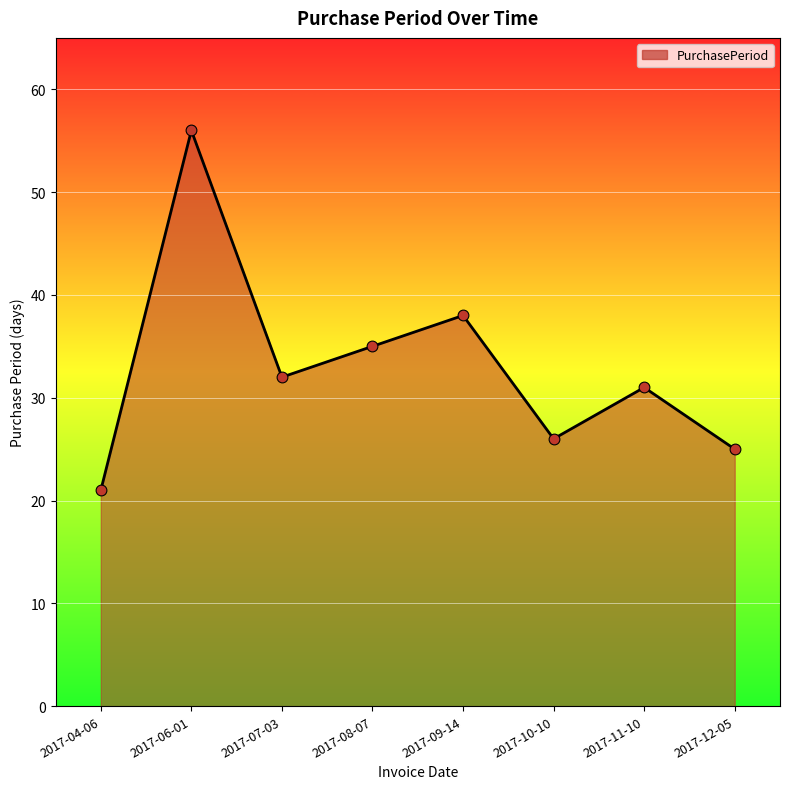

Between 2017-10-10 and 2017-07-03, which is larger?

2017-07-03